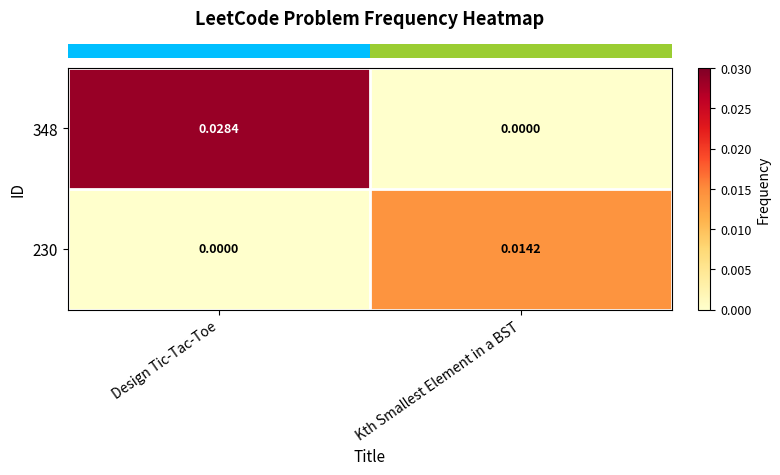

Which series has the largest range (max minus min)?

348